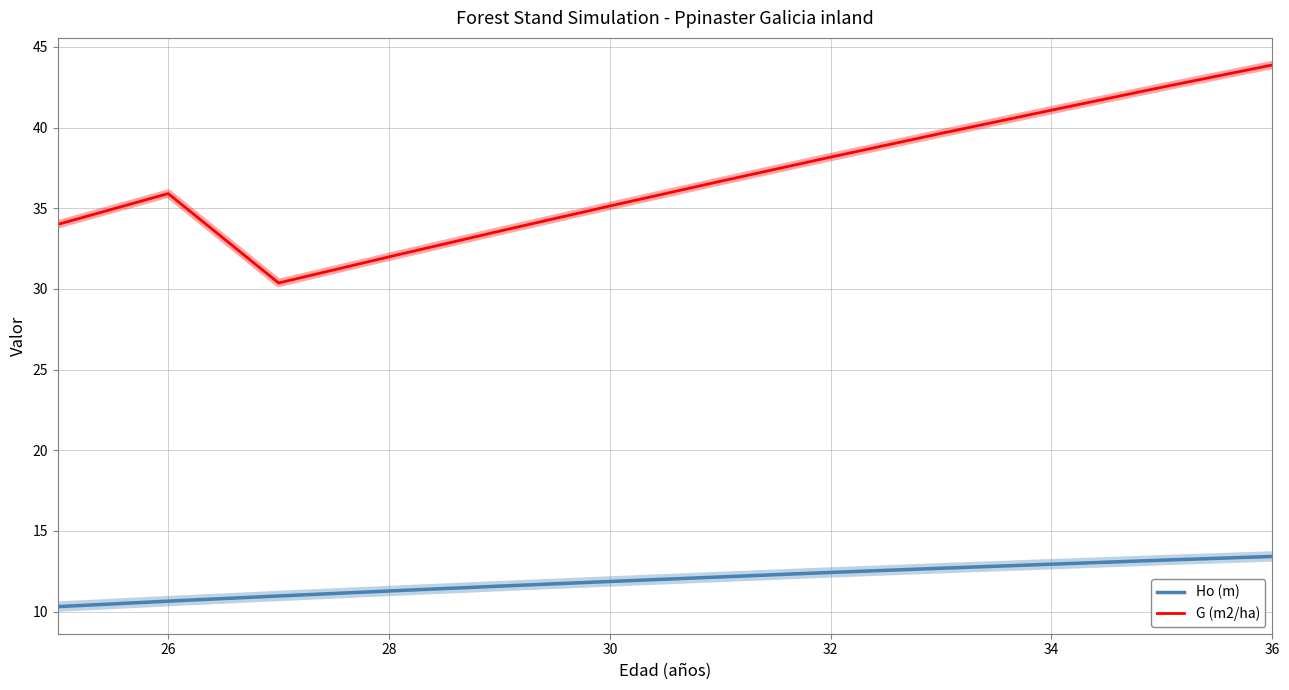

Rank the series by their average value, from lowest to highest.

Ho (m), G (m2/ha)